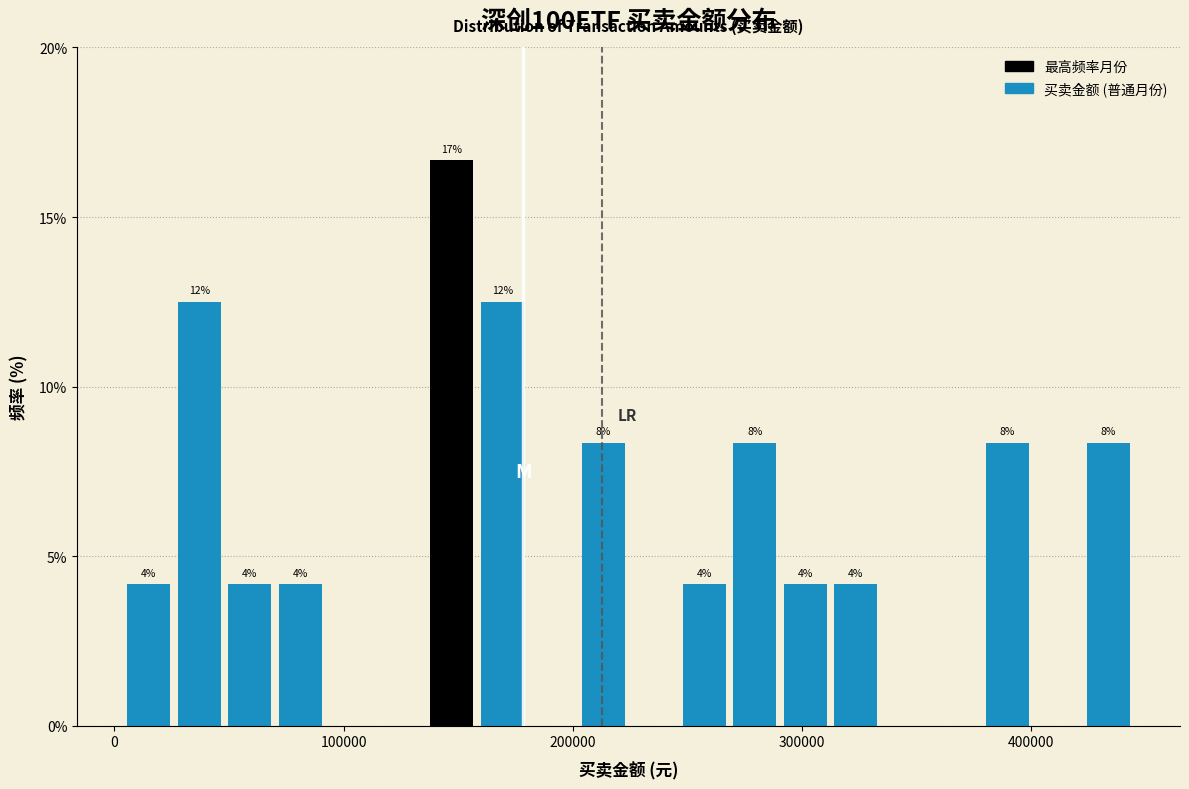

Read against the x-axis, roughly where is the centre of the tallest bar?

150000